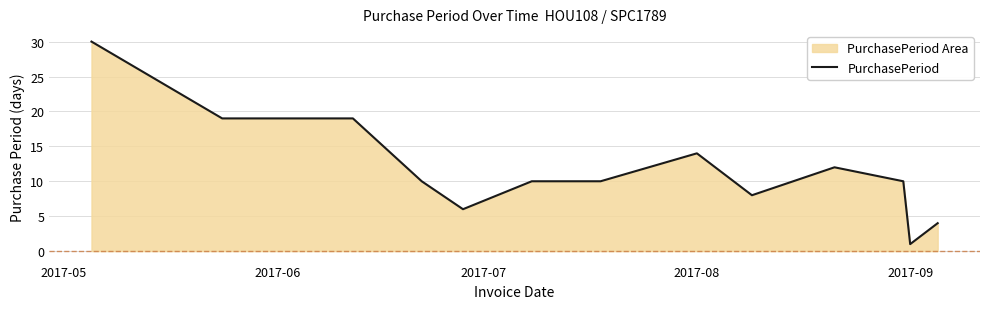

The value at 2017-09 is 2. True or false?

False